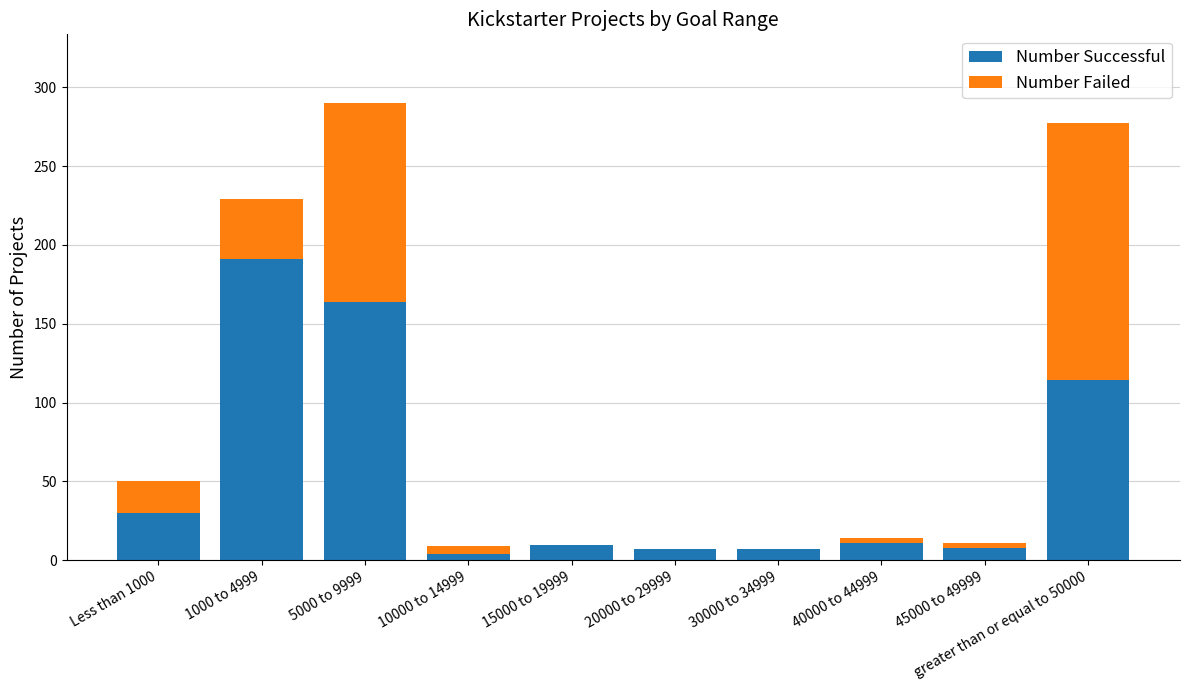

Is it true that Number Successful equals 191 at 1000 to 4999?

True